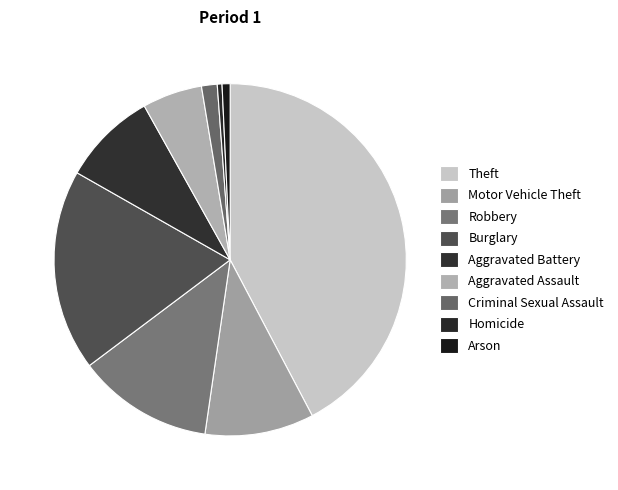

True or false: Aggravated Battery accounts for 9% of the total.

True